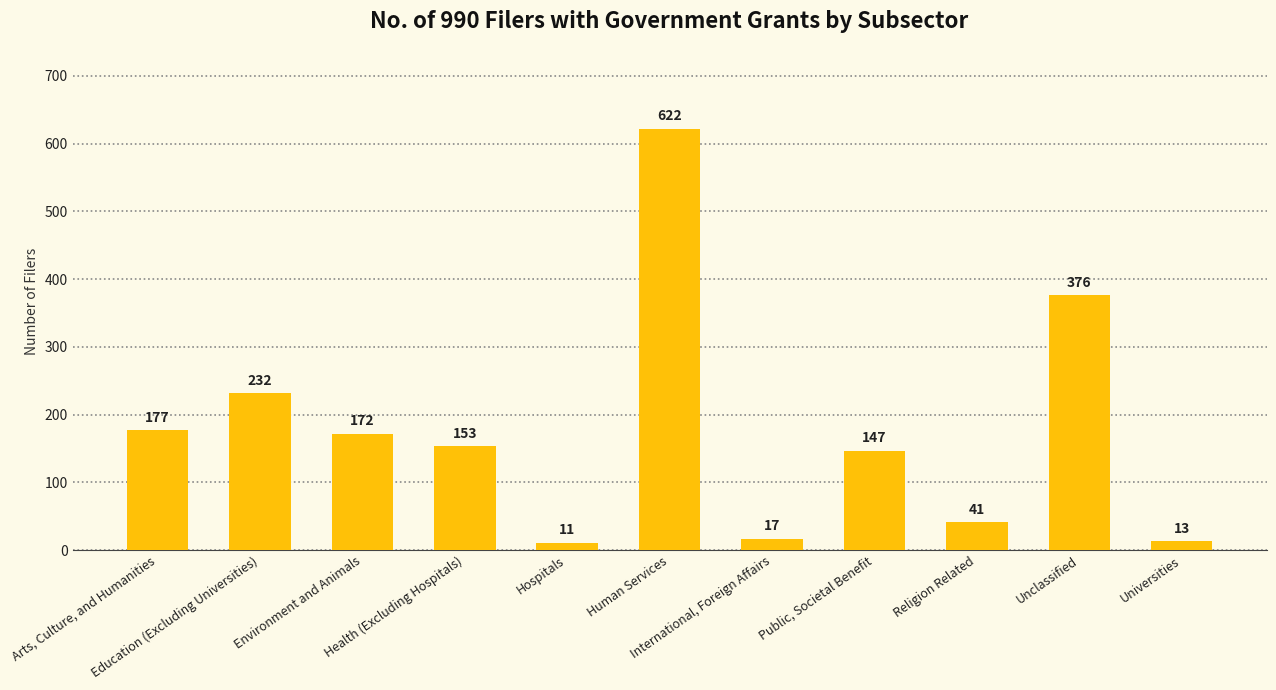

Is it true that the value at Health (Excluding Hospitals) is 153?

True